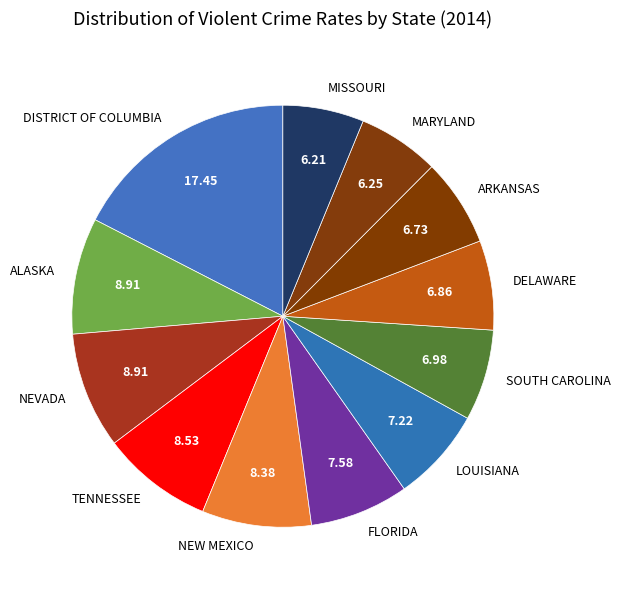

Count the number of slices in the pie.

12